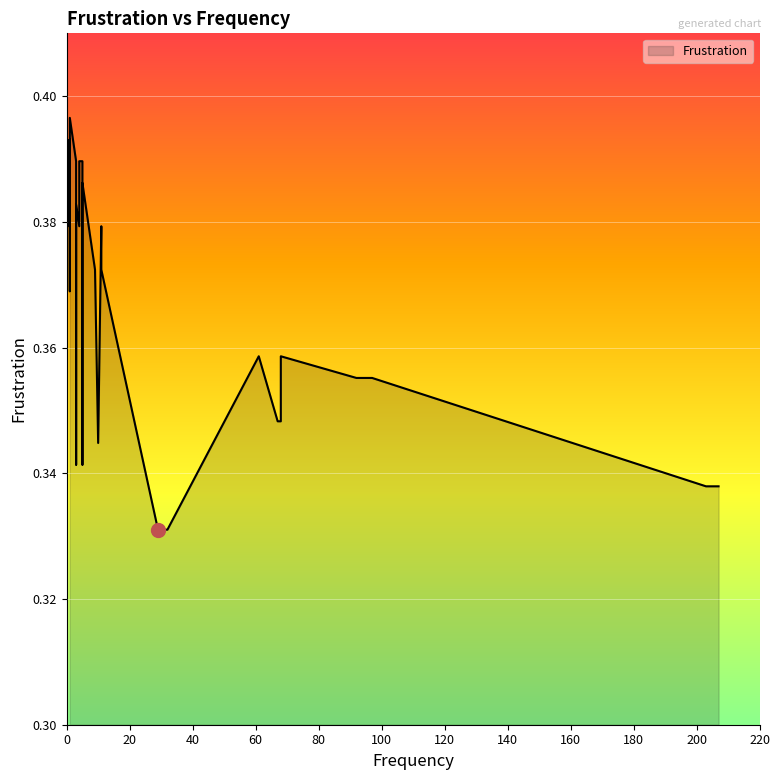

The chart shows a value of 0.4 at 1. True or false?

True